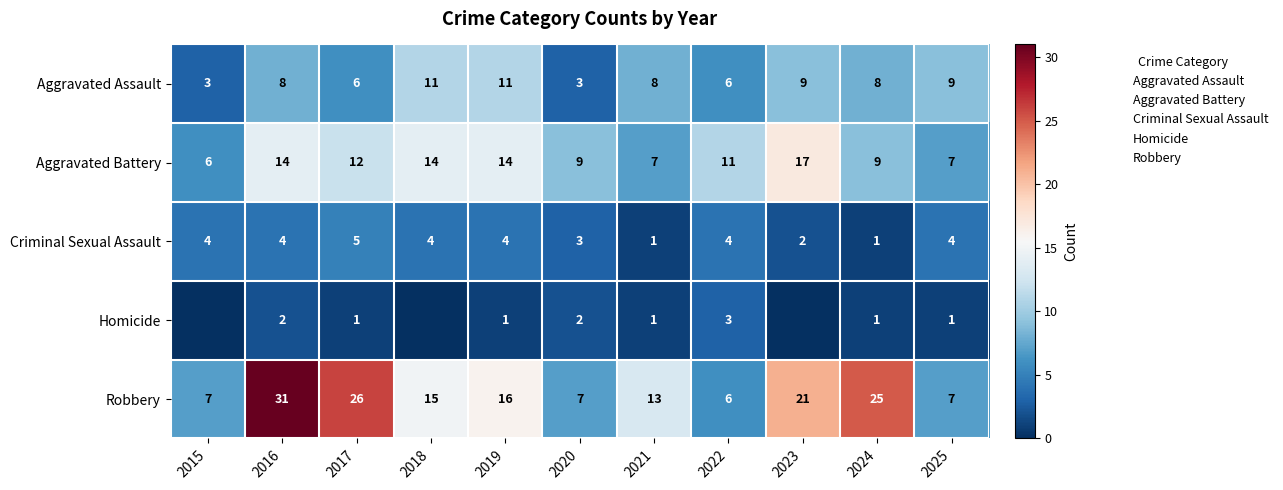

The value of Aggravated Battery at 2023 is 17. True or false?

True